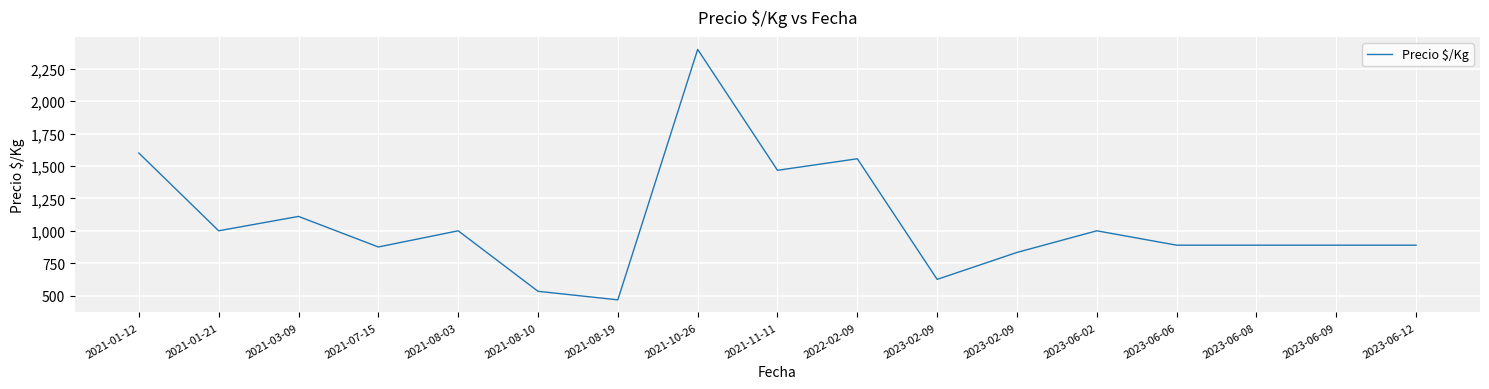

Reading right to left, transcribe all the data shown in this chart.

889	889	889	889	1000	833	625	1556	1467	2400	467	533	1000	875	1111	1000	1600